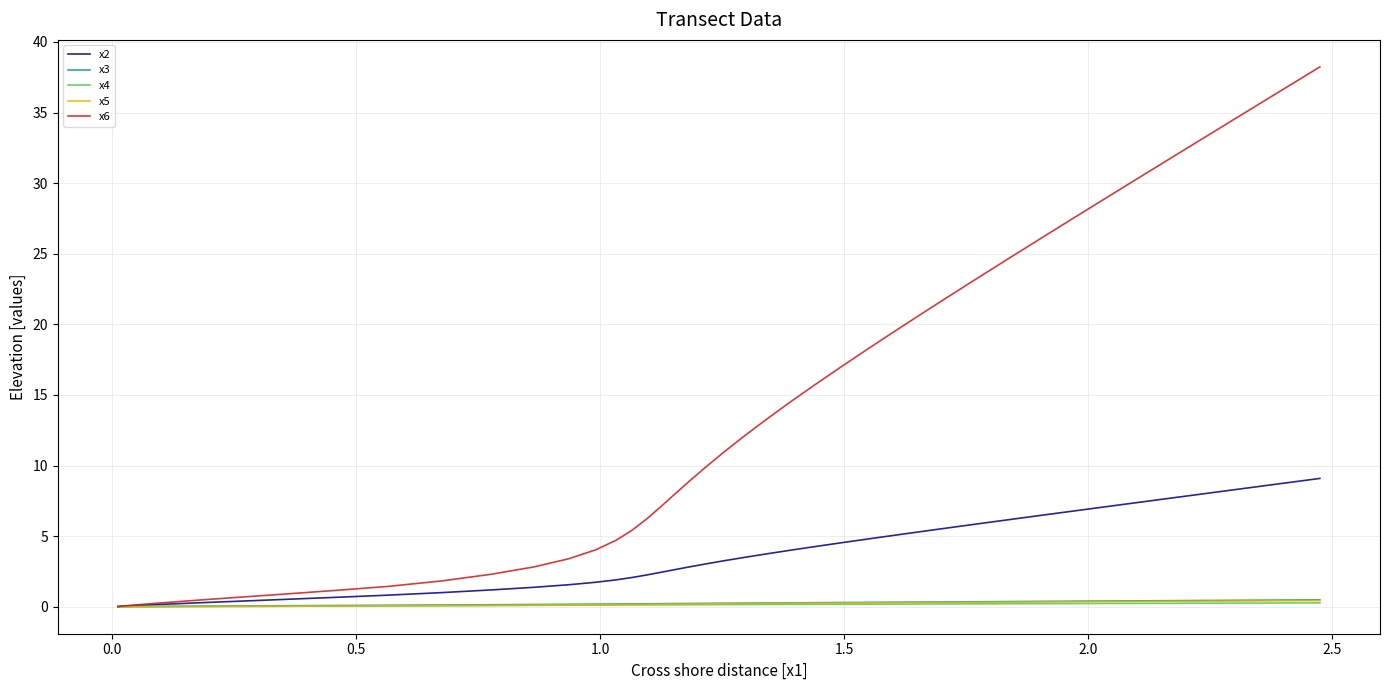

What is the greatest value displayed?

38.2